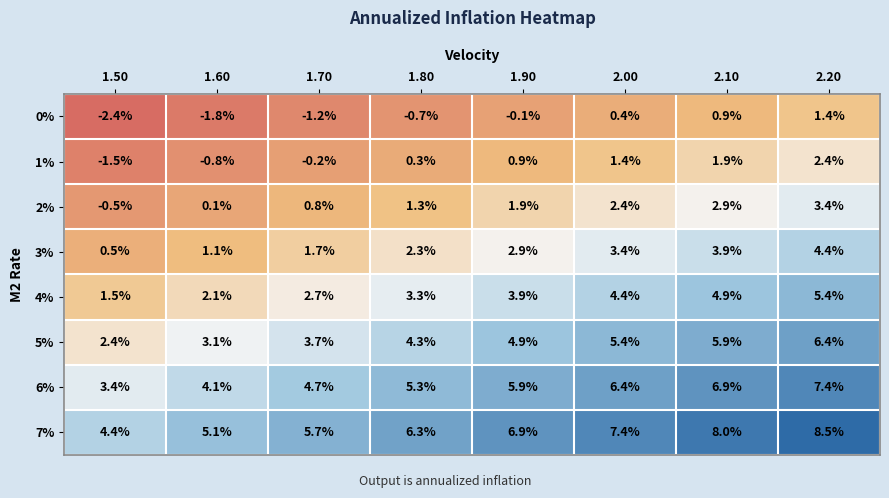

Rank the series at 1.70 from lowest to highest value.

0%, 1%, 2%, 3%, 4%, 5%, 6%, 7%